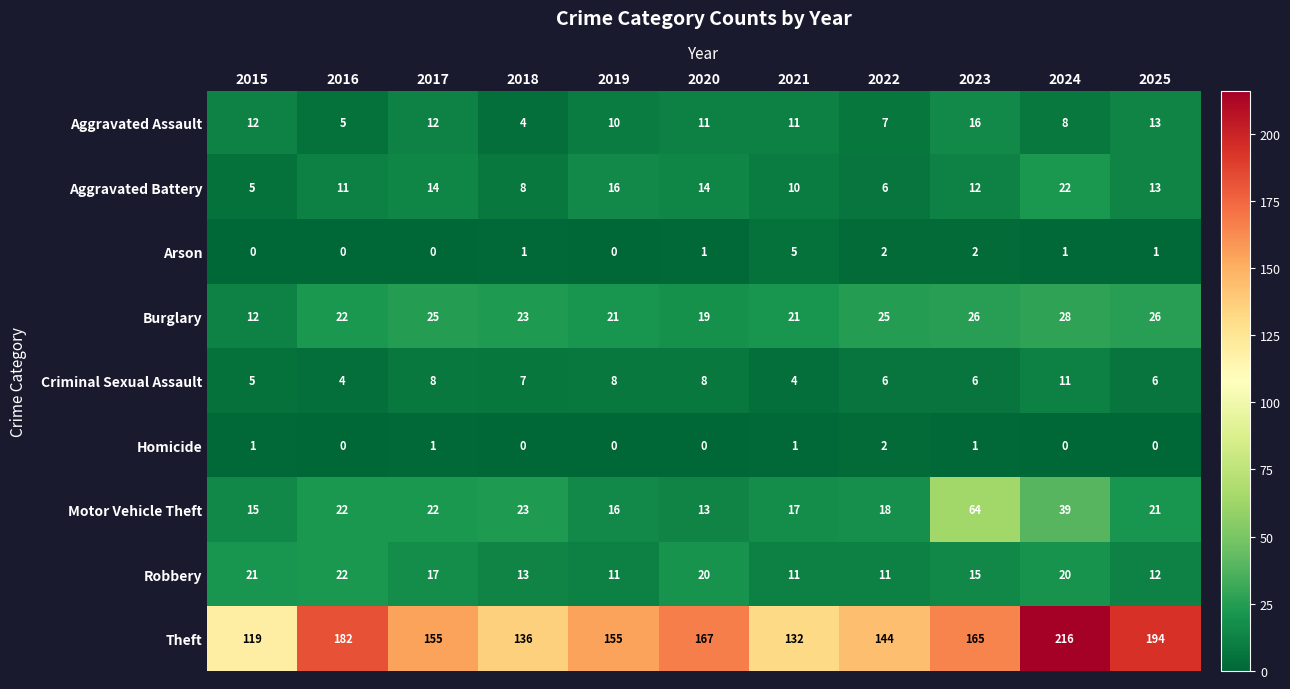

What is the minimum value for Burglary?

12